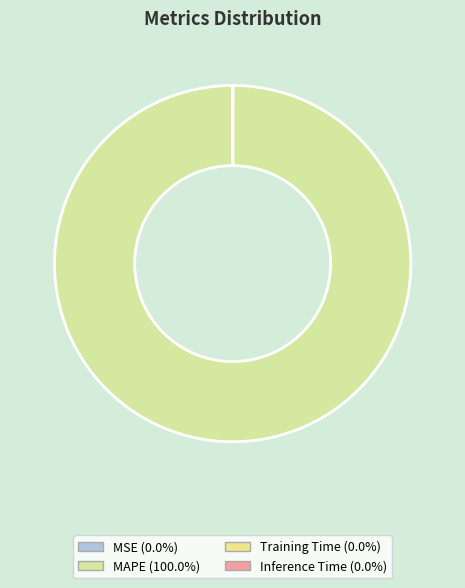

Count the number of slices in the pie.

4